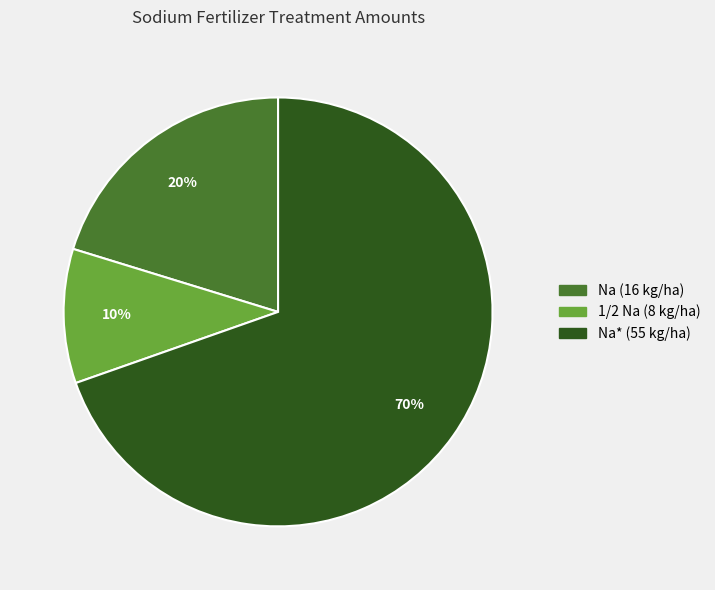

Which has a higher value, 1/2 Na (8 kg/ha) or Na* (55 kg/ha)?

Na* (55 kg/ha)